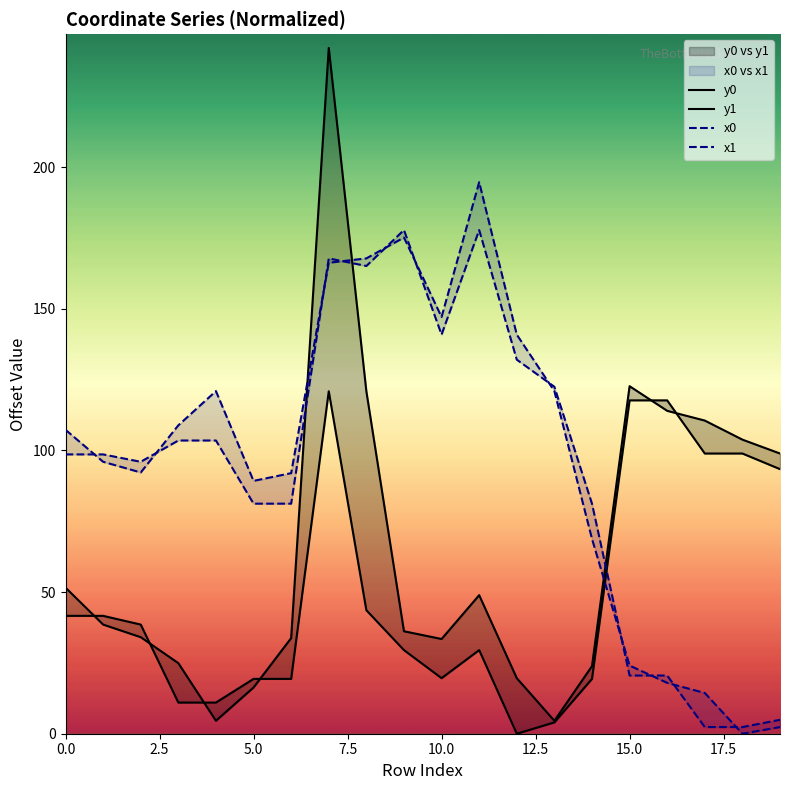

Count the number of categories in the chart.

20